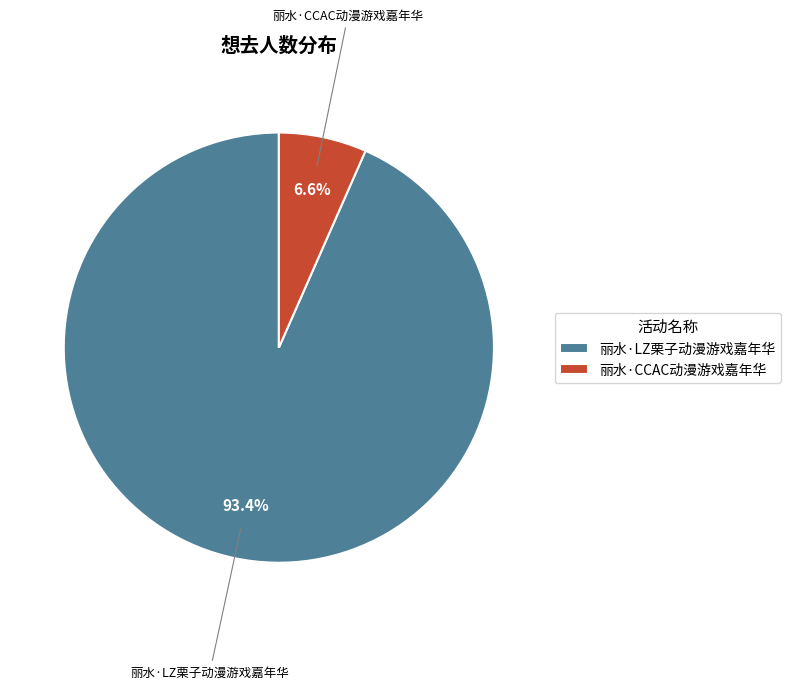

Which category has the smallest portion of the pie?

丽水·CCAC动漫游戏嘉年华